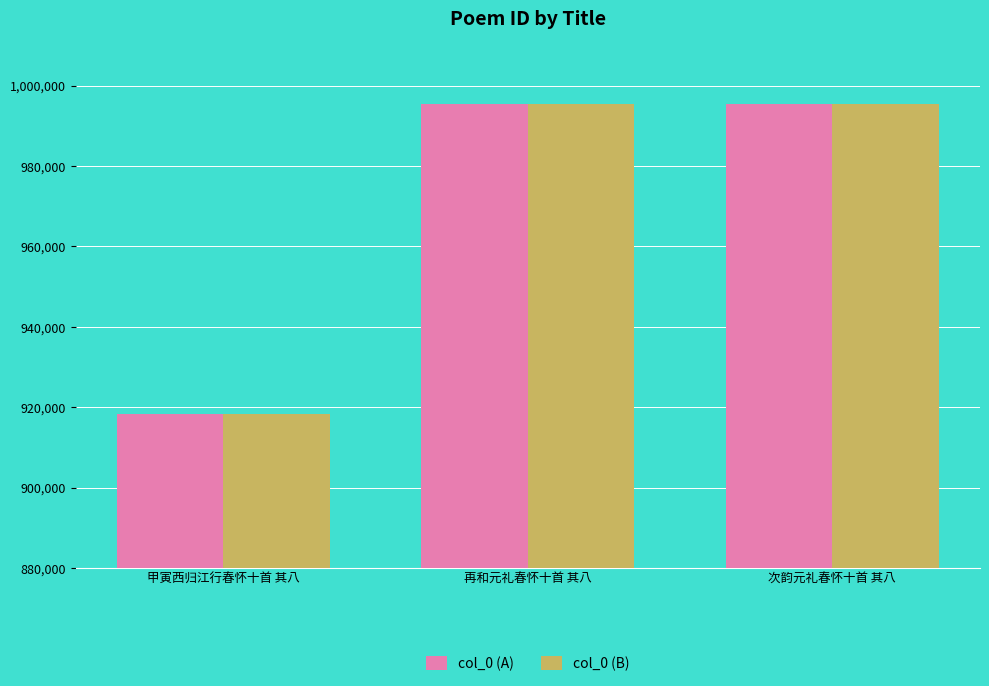

What is the approximate value of col_0 (A) at 甲寅西归江行春怀十首 其八, to the nearest 50?

918400